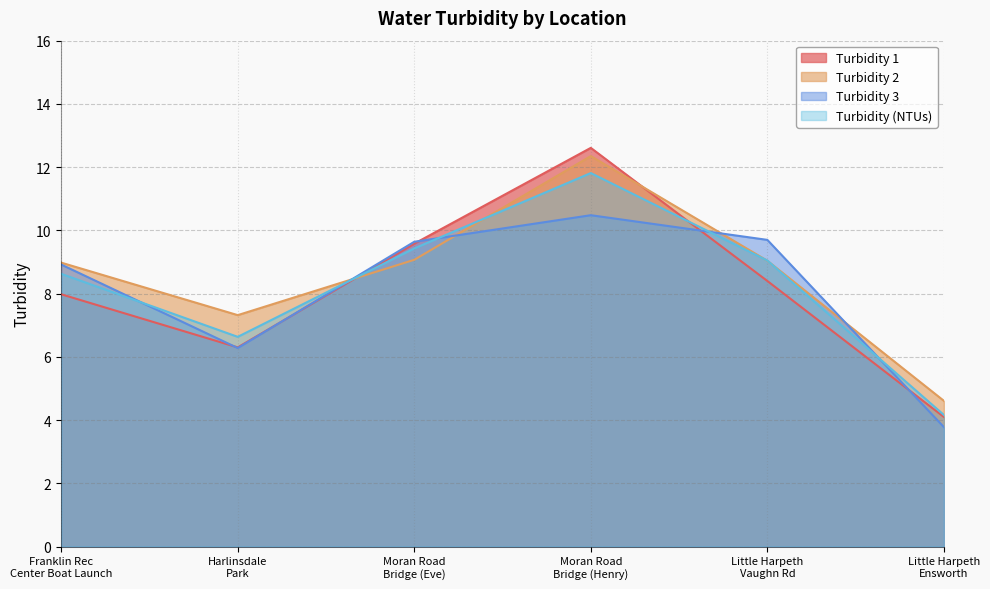

What is the minimum value for Turbidity 1?

4.1